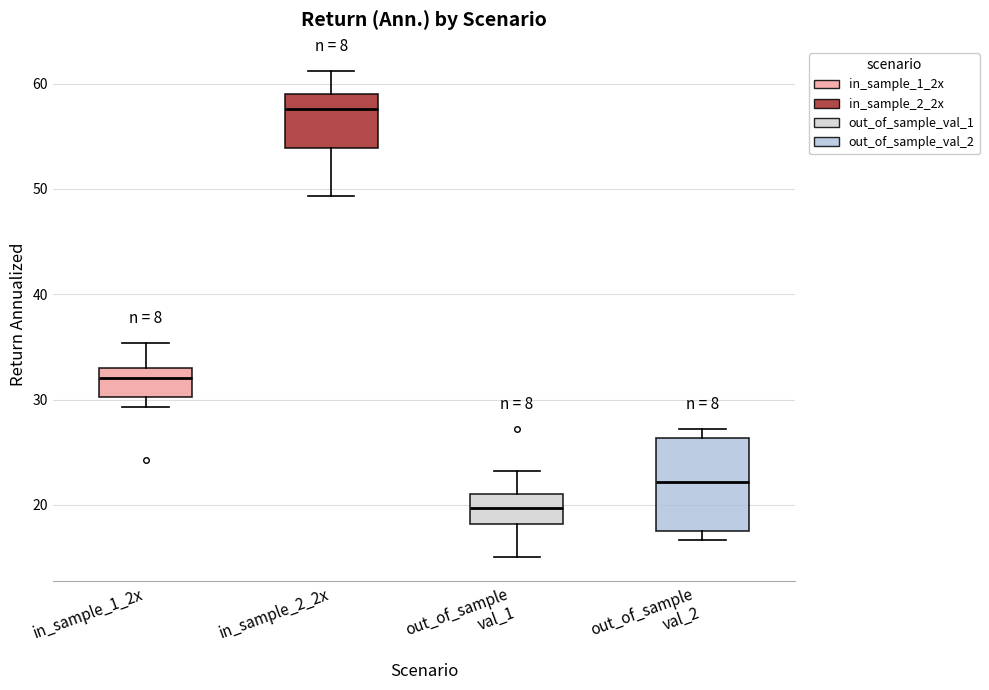

Reading left to right, transcribe this box plot: for each box, give where its median line is, the range the box spans, and where its two whiskers end, as read against the y-axis. The values are not printed on the chart, so give them approximately, as read against the axis.

in_sample_1_2x: median 32, box 30 to 33, whiskers 29 to 35
in_sample_2_2x: median 58, box 54 to 59, whiskers 49 to 61
out_of_sample val_1: median 20, box 18 to 21, whiskers 15 to 23
out_of_sample val_2: median 22, box 18 to 26, whiskers 17 to 27